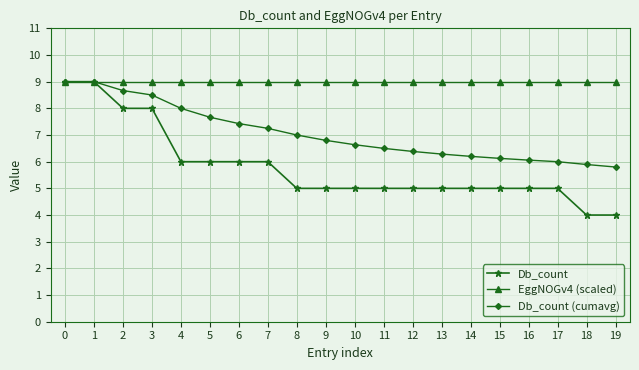

What is the difference between the highest and lowest values at 16?

4.0